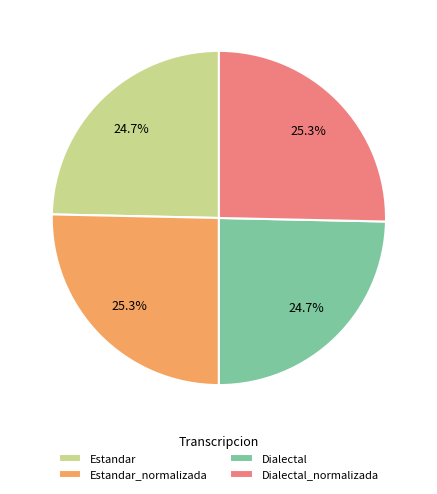

Approximately how many times larger is the value at Estandar_normalizada compared to Dialectal_normalizada?

1.0